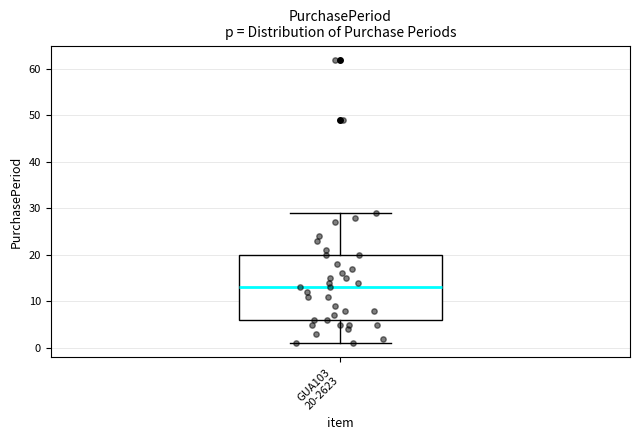

Read this box plot against the y-axis: the position of the median line, the range covered by the box, and the ends of both whiskers. The values are not printed on the chart, so give them approximately, as read against the axis.

median 13, box 6 to 20, whiskers 1 to 29